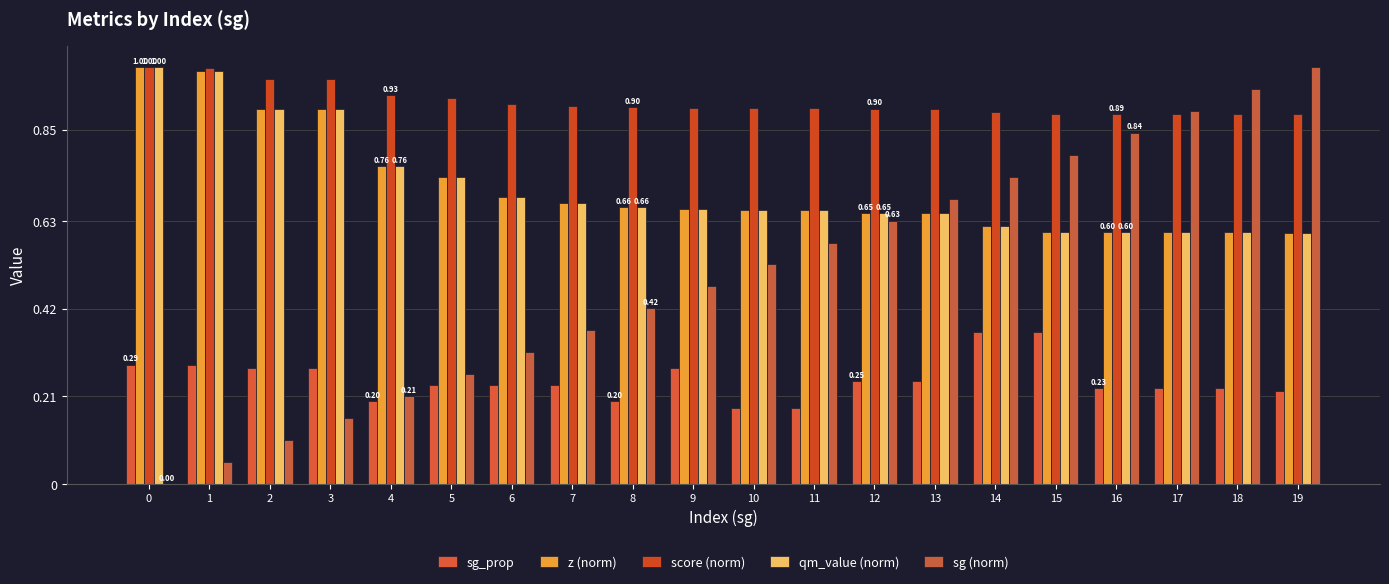

Are the bars grouped side by side (vs. stacked)?

Yes